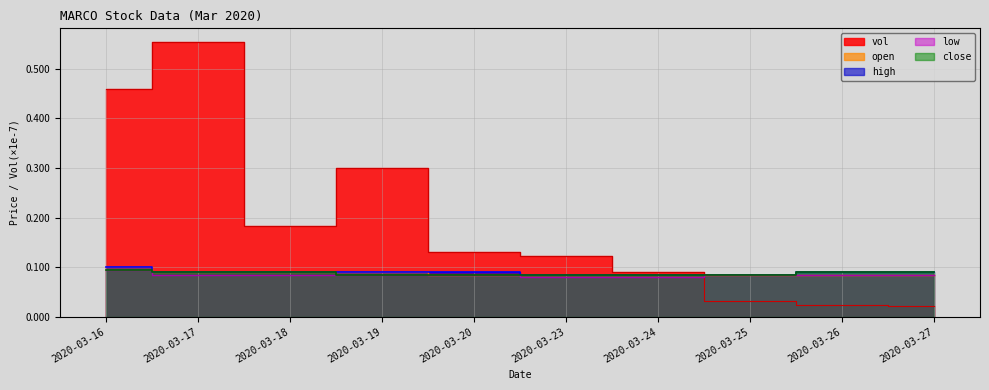

The value of close at 2020-03-19 is 0.1. True or false?

True